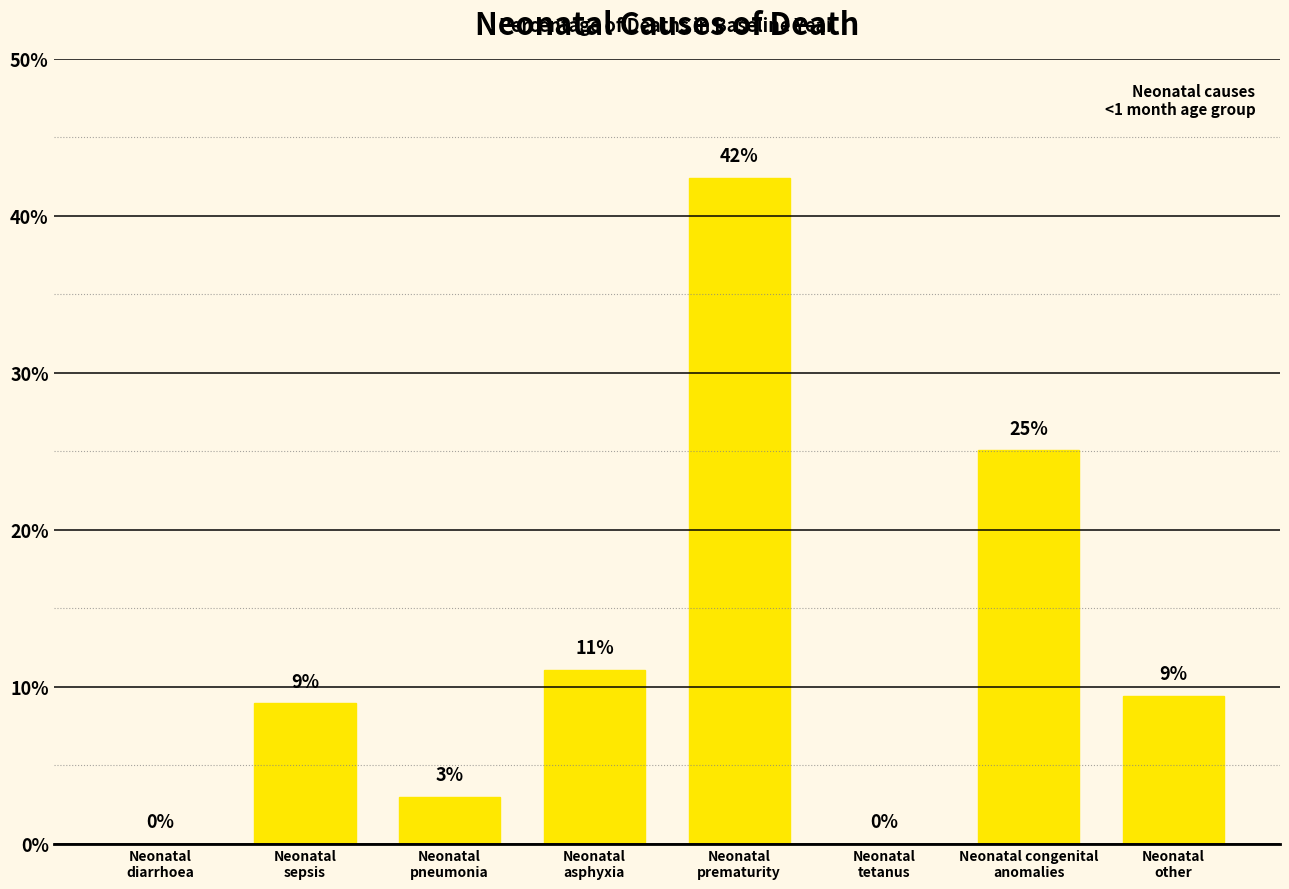

What is the sum of the values at Neonatal
tetanus and Neonatal congenital
anomalies?

0.3